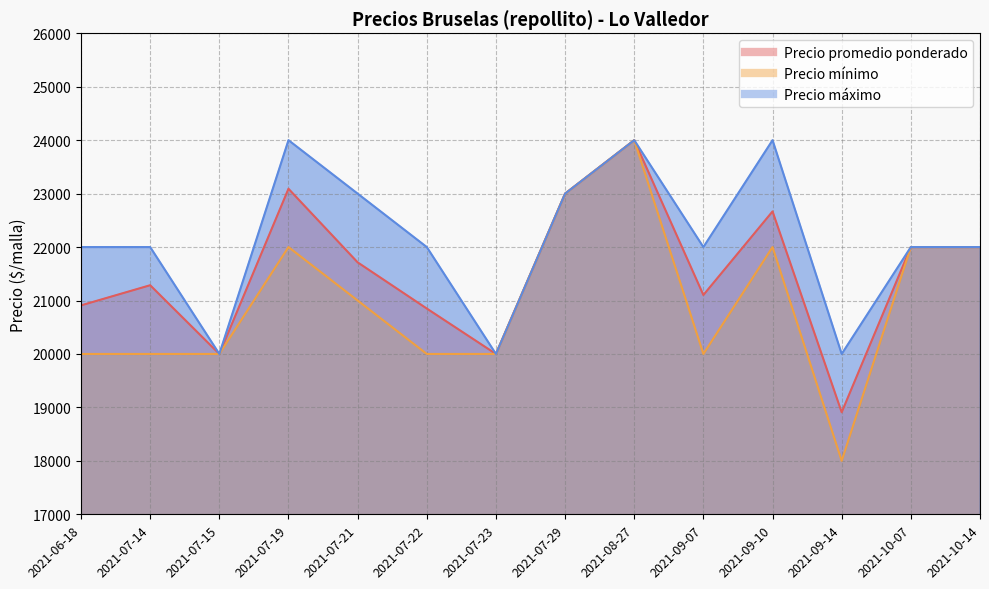

True or false: Precio promedio ponderado has a value of 37248 at 2021-07-19.

False